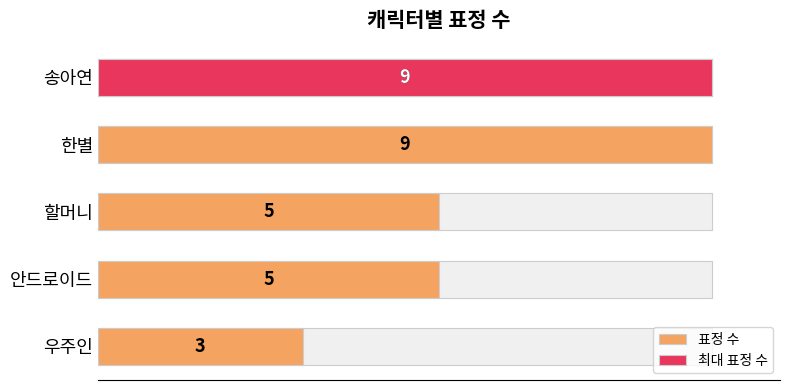

The chart shows a value of 2 at 4. True or false?

False